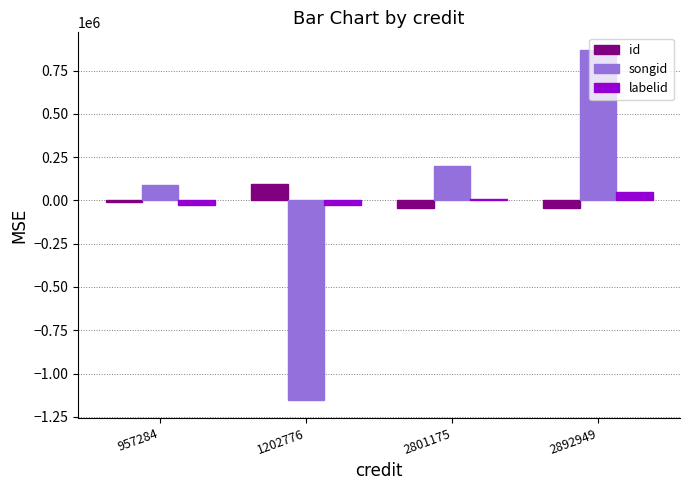

Is it true that labelid equals -28027.2 at 957284?

True